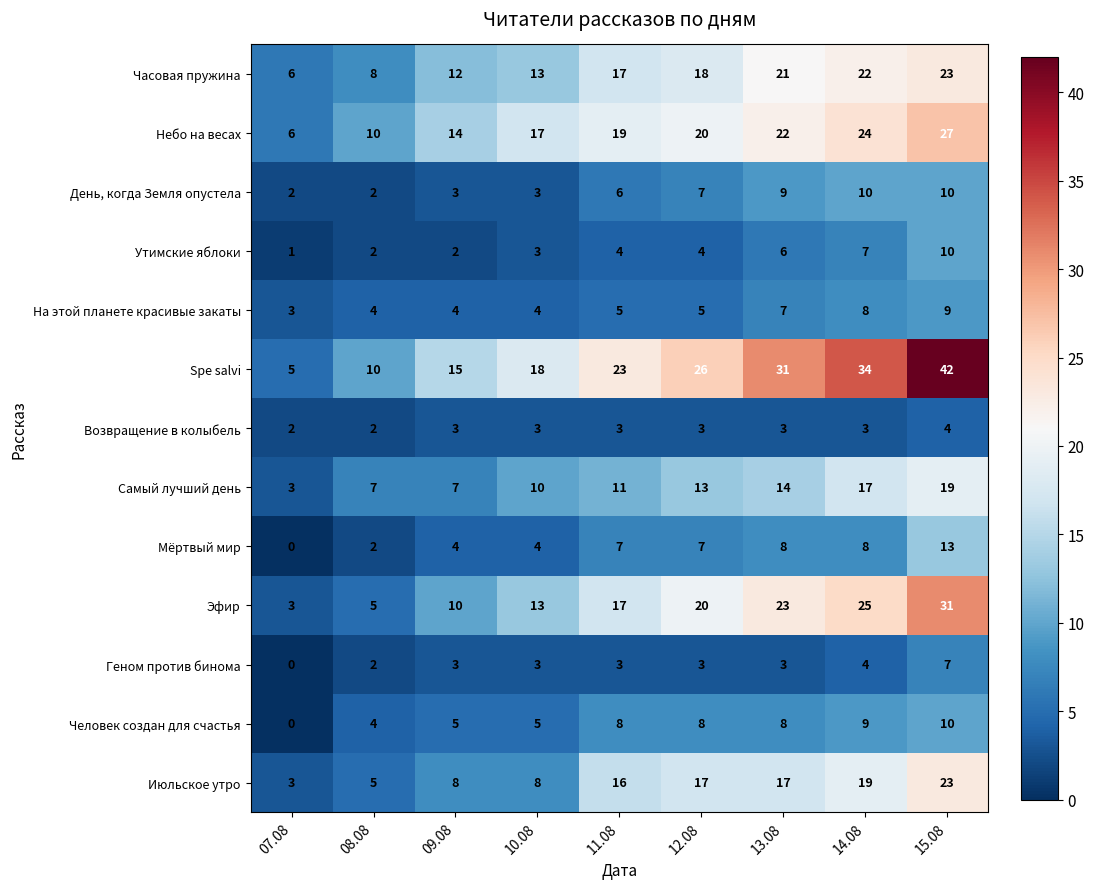

What is the approximate value of На этой планете красивые закаты at 08.08?

4